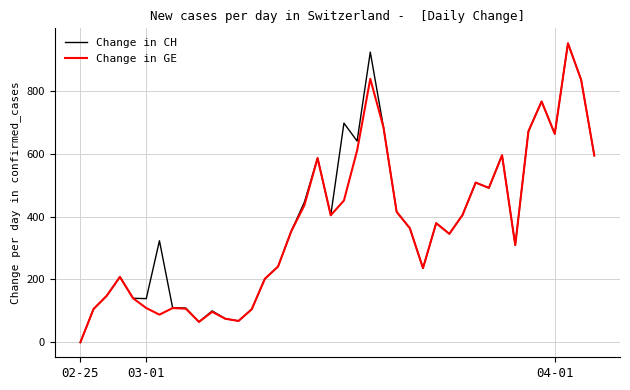

True or false: Change in CH and Change in GE intersect in this chart.

False